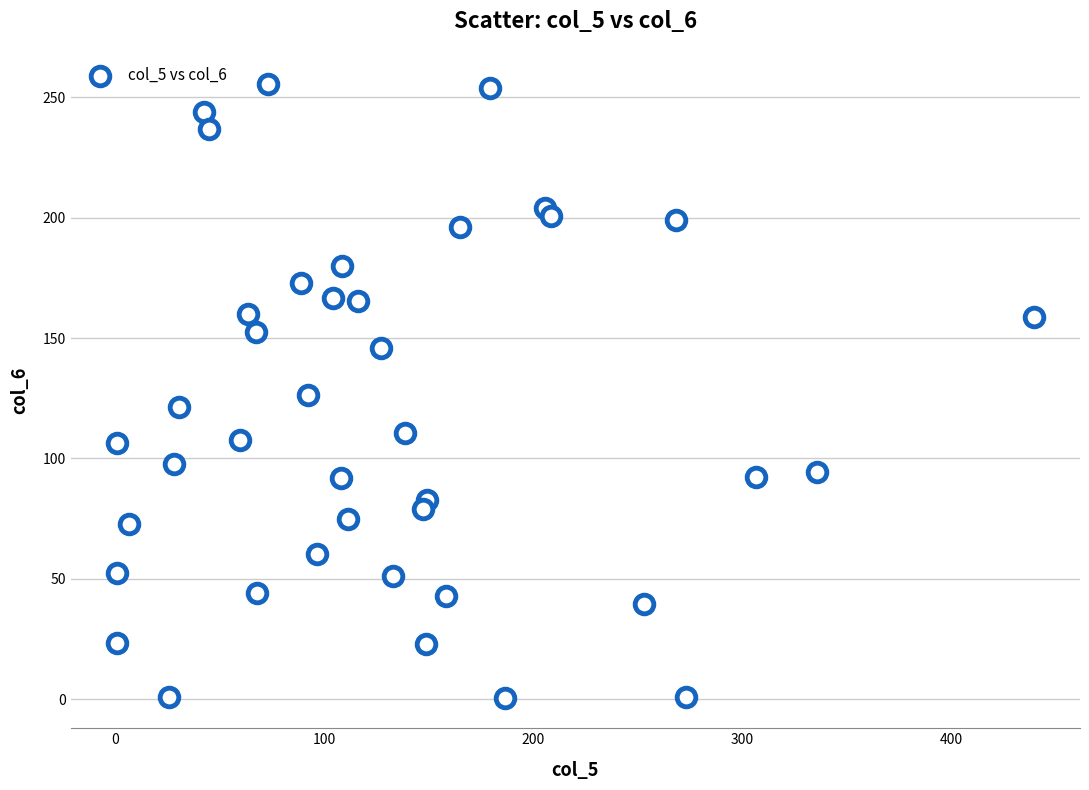

What is the range of Y values (max minus min)?

255.1